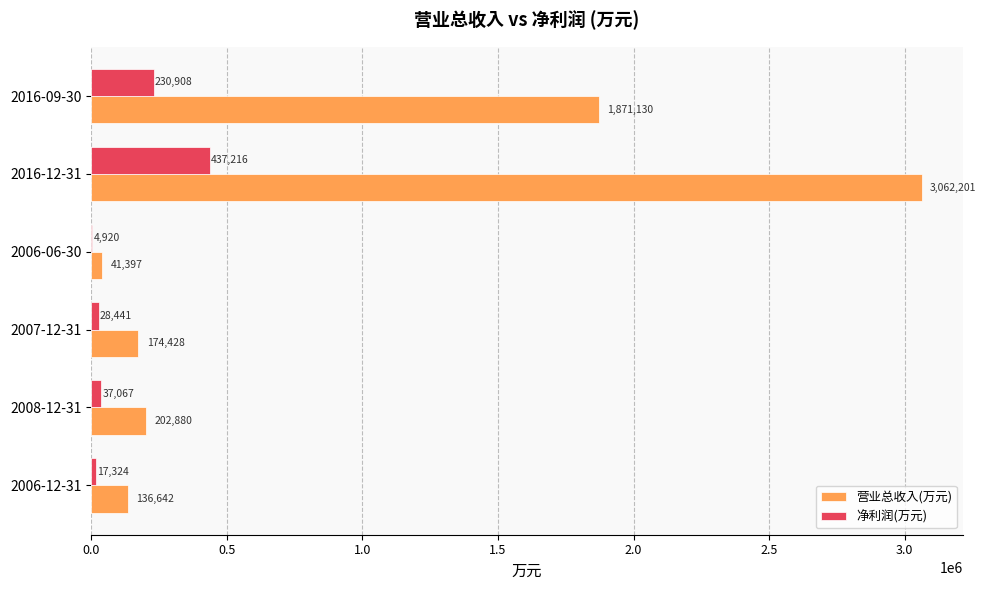

True or false: 营业总收入(万元) has a value of 37384 at 2007-12-31.

False